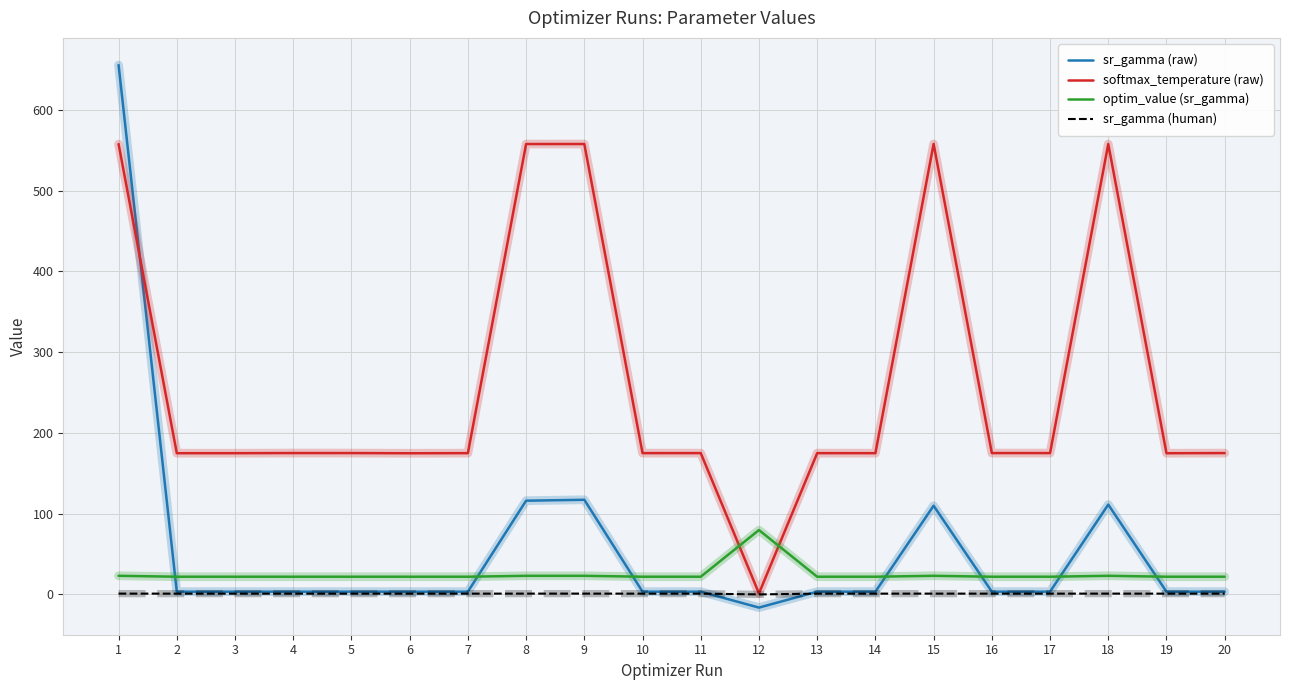

What is the minimum value for sr_gamma (raw)?

-16.3